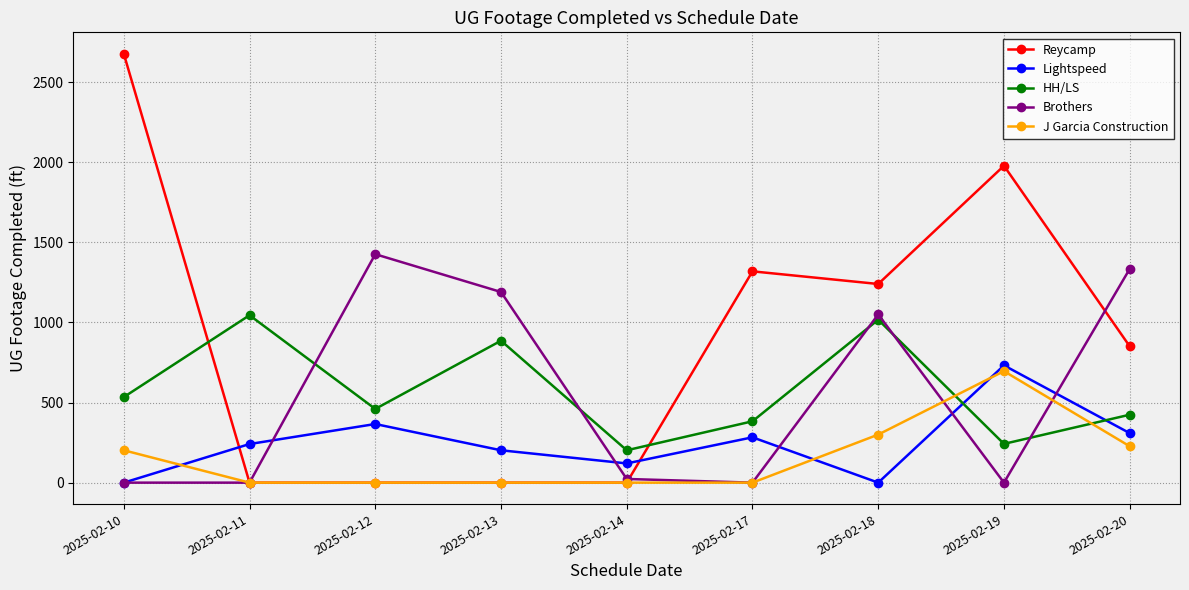

Is the value of J Garcia Construction at 2025-02-20 greater than the value of HH/LS at 2025-02-18?

No